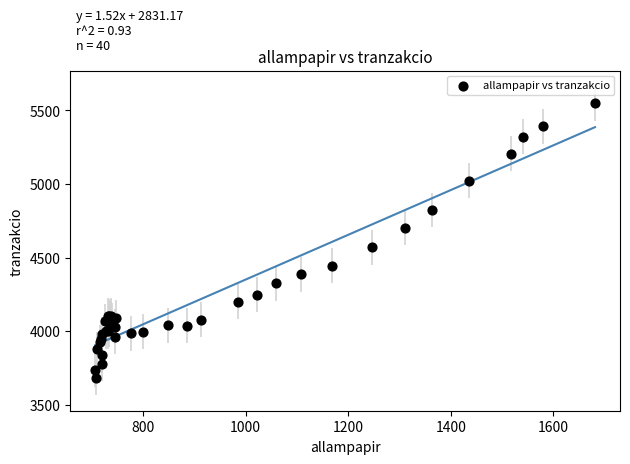

What Y value in the scatter plot is closest to 4615?

4571.7